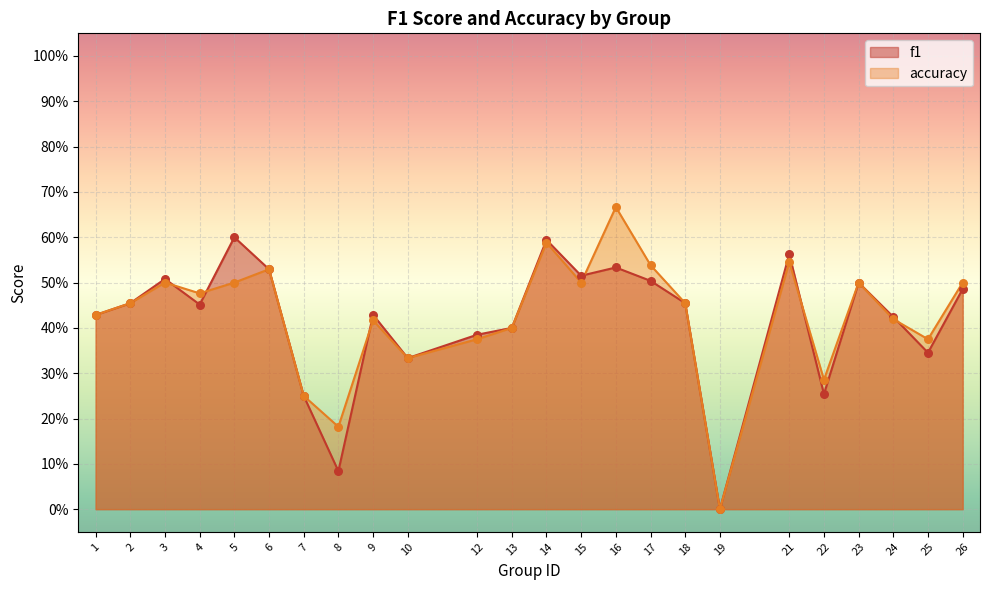

Which series has the largest total across all categories?

accuracy